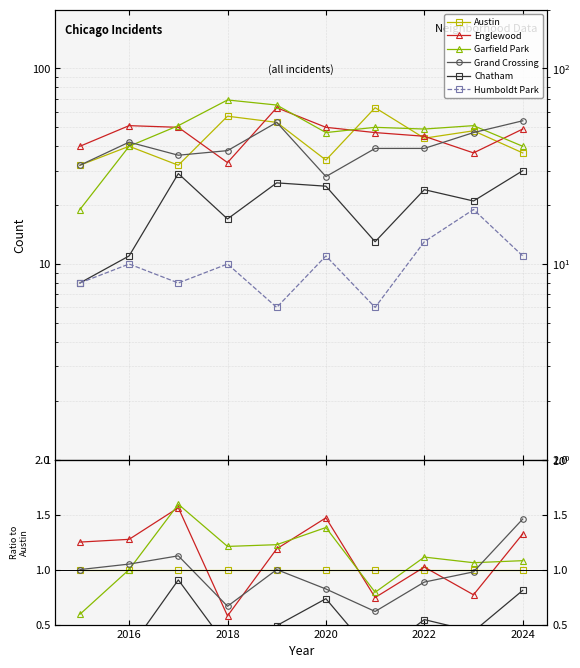

What is the approximate value of Englewood at 2024?

1.3